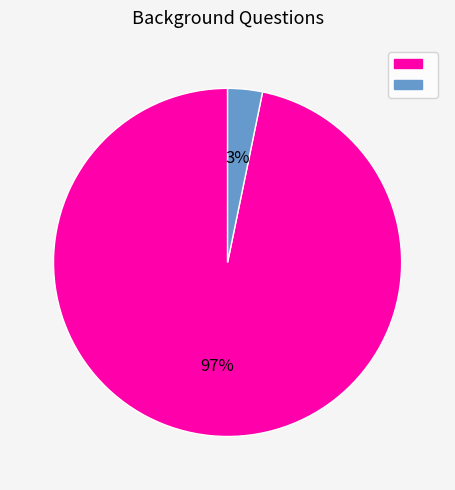

Is there any slice that represents more than half of the pie?

Yes